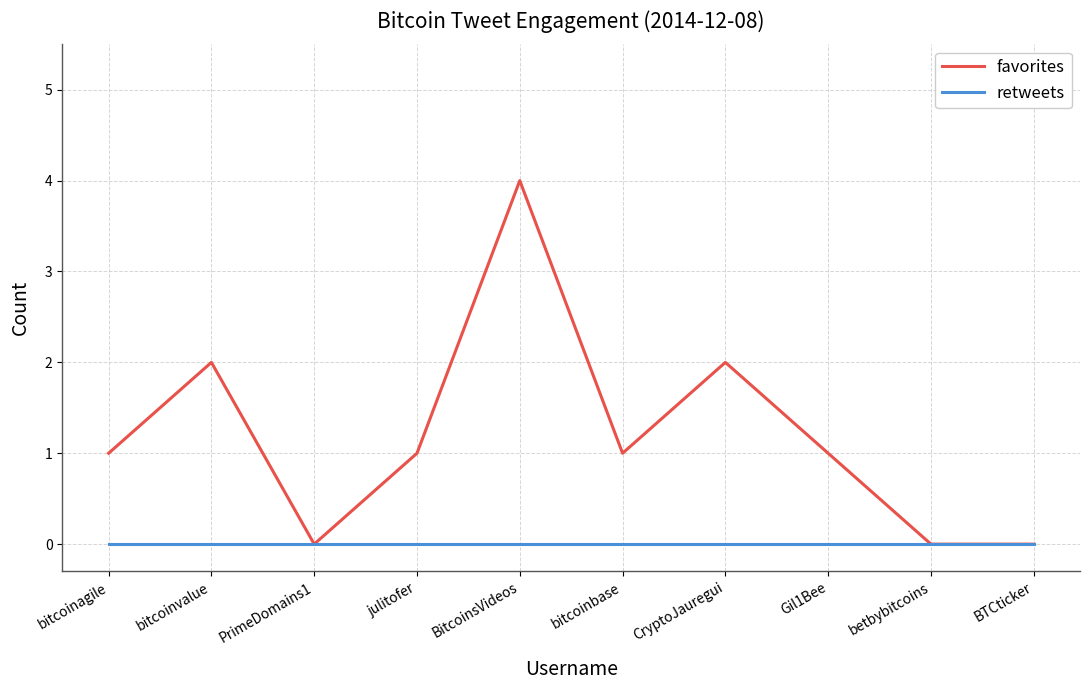

What is the sum of all favorites values?

12